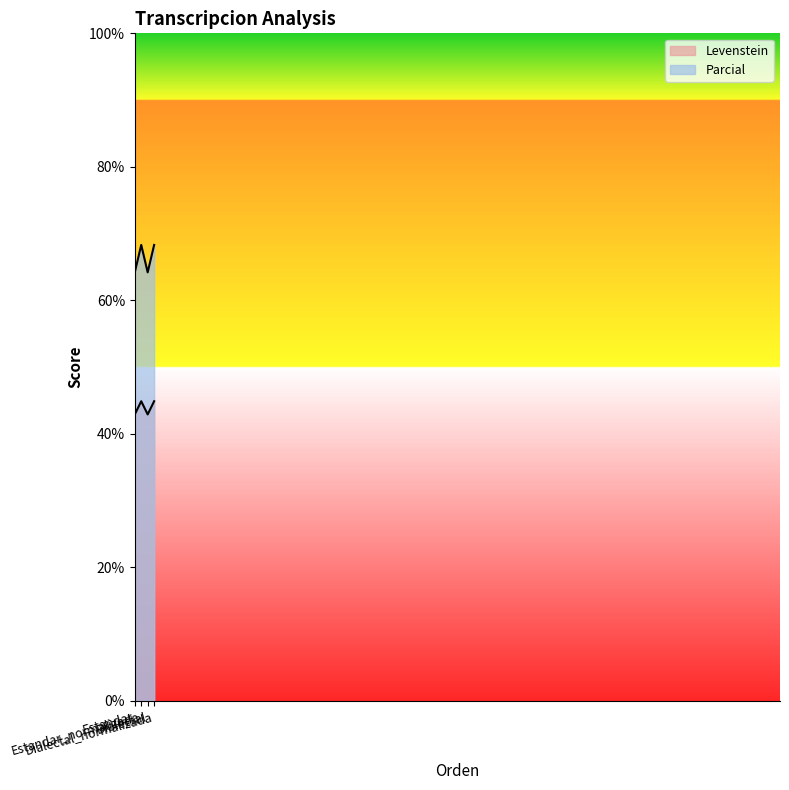

What is the value of the Levenstein point at the 2nd from the left?

44.9